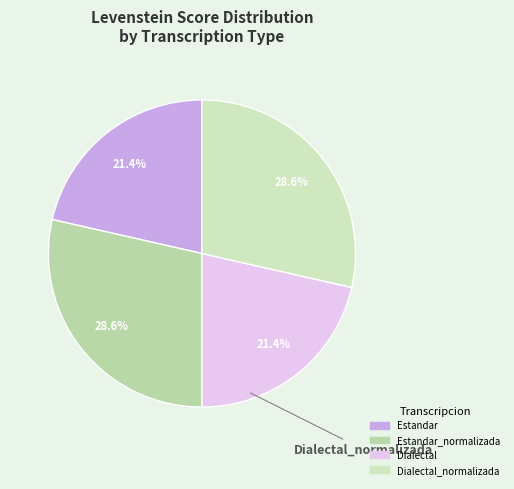

Which slice is the largest?

Estandar_normalizada